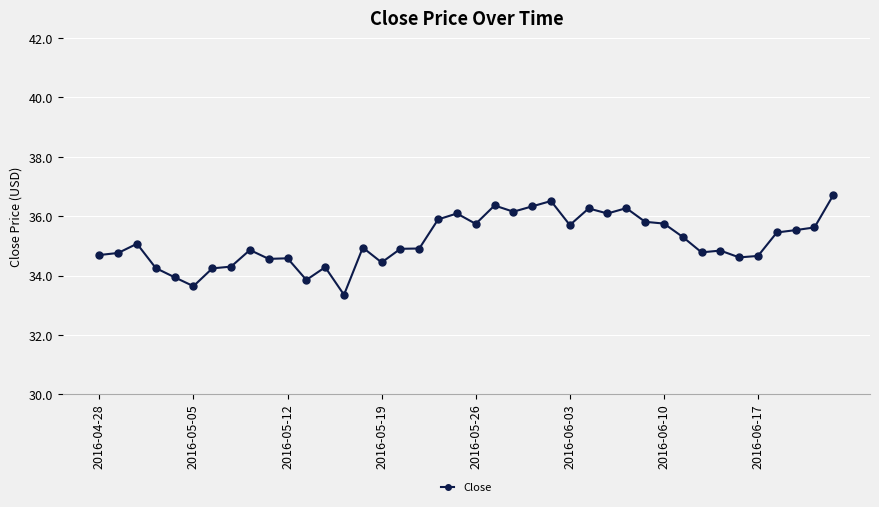

What is the difference between the maximum and minimum values?

3.4